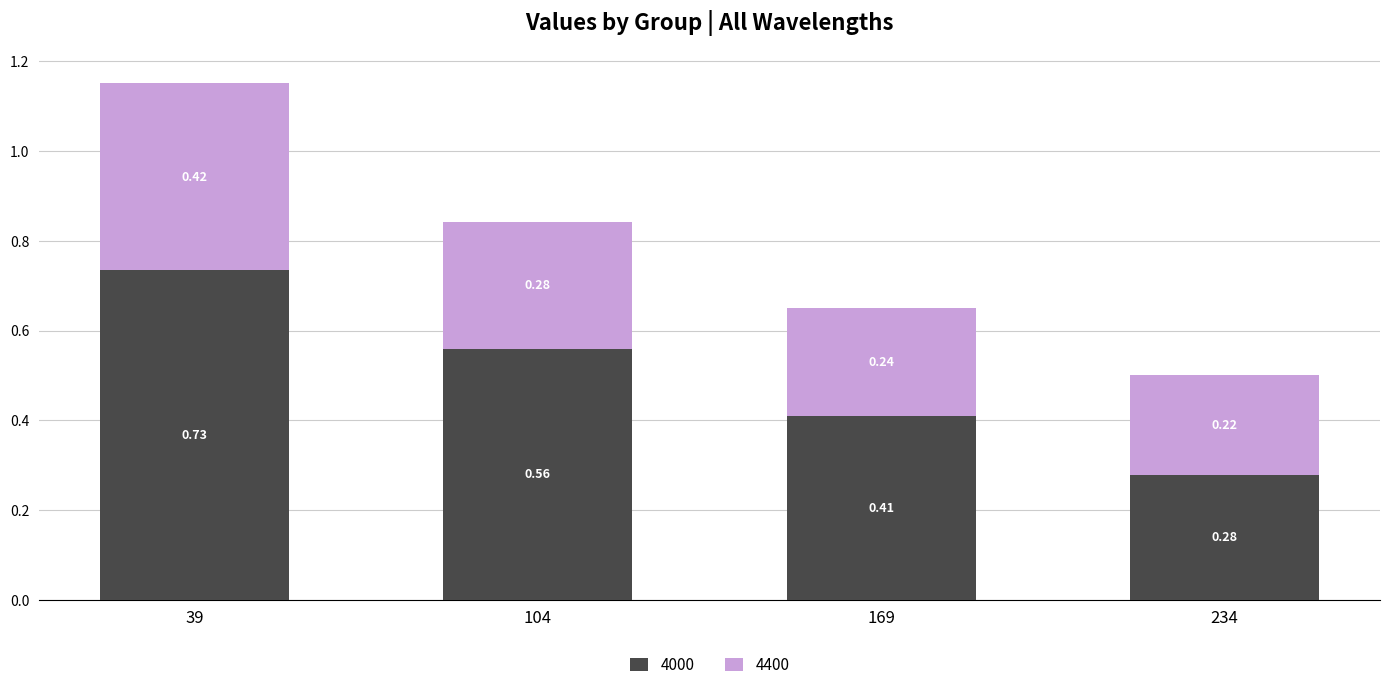

What is the sum of the 4000 values at 39 and 104?

1.3